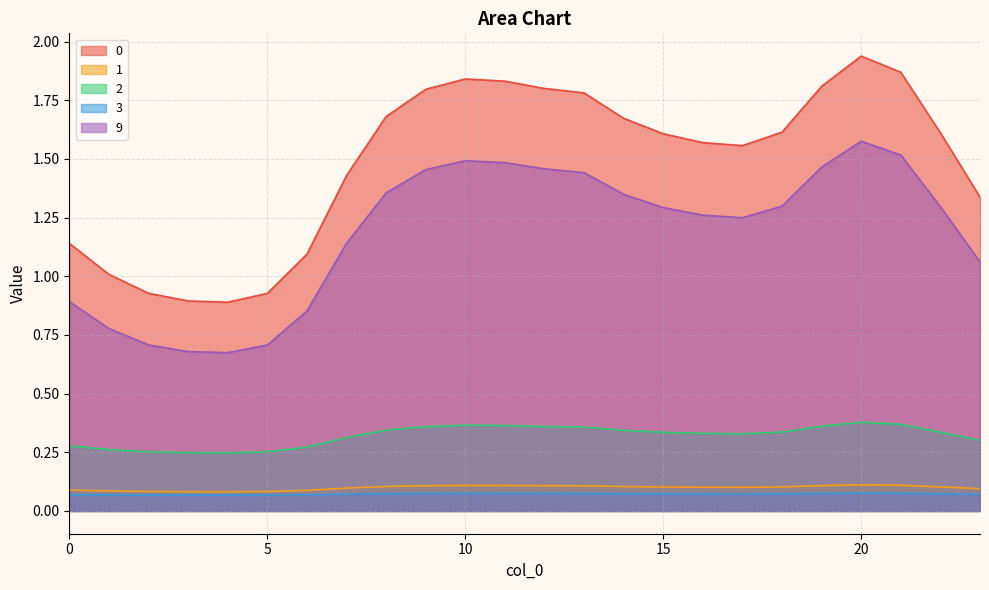

How many categories are shown in the chart?

24